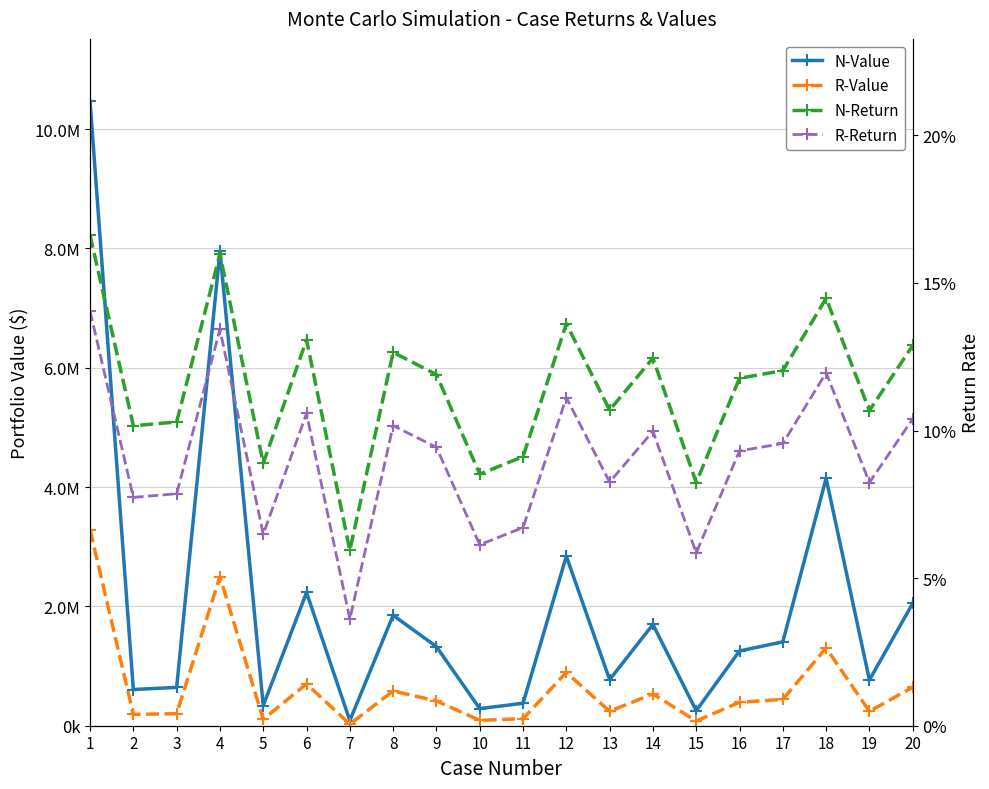

True or false: N-Value and R-Value intersect in this chart.

False